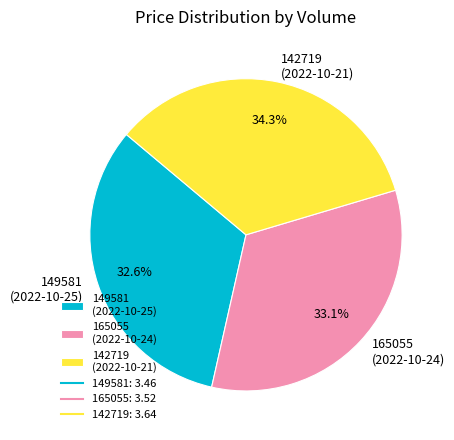

How many segments does this pie chart have?

3